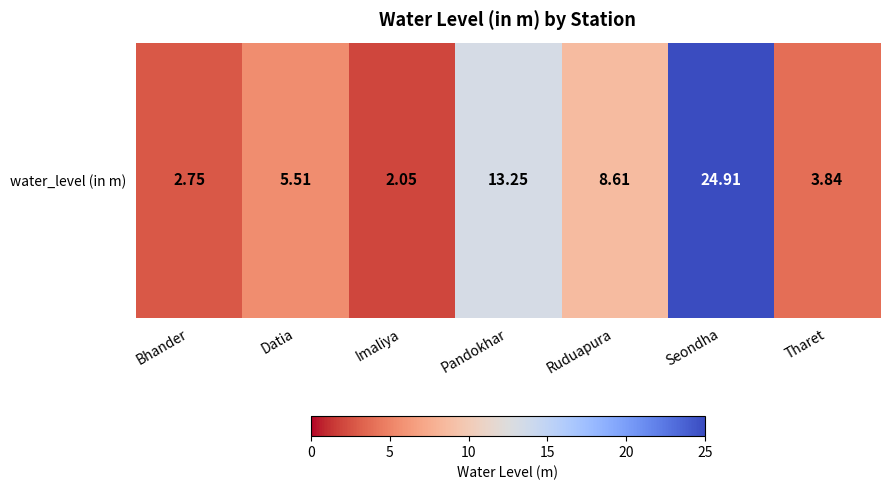

List the labels in order of value, largest first.

Seondha, Pandokhar, Ruduapura, Datia, Tharet, Bhander, Imaliya